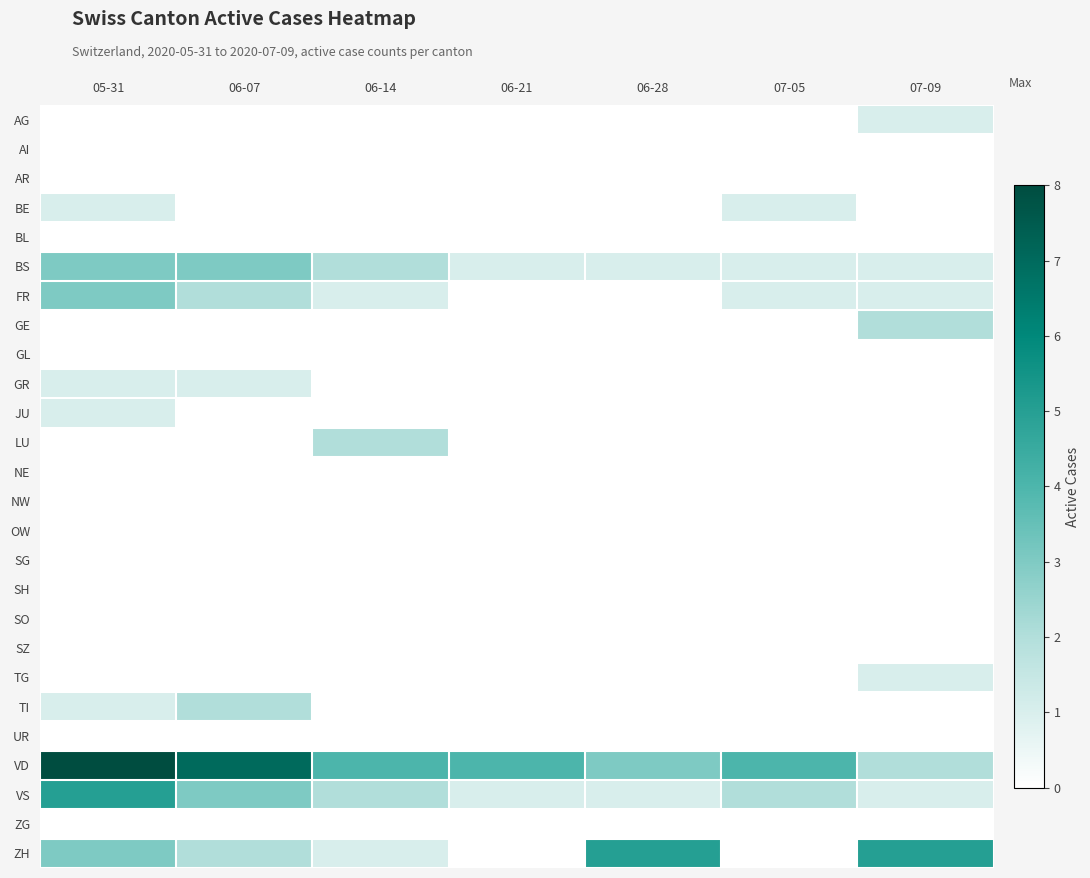

Reading left to right, list all the values displayed in this chart.

AG: 05-31=0	06-07=0	06-14=0	06-21=0	06-28=0	07-05=0	07-09=1
AI: 05-31=0	06-07=0	06-14=0	06-21=0	06-28=0	07-05=0	07-09=0
AR: 05-31=0	06-07=0	06-14=0	06-21=0	06-28=0	07-05=0	07-09=0
BE: 05-31=1	06-07=0	06-14=0	06-21=0	06-28=0	07-05=1	07-09=0
BL: 05-31=0	06-07=0	06-14=0	06-21=0	06-28=0	07-05=0	07-09=0
BS: 05-31=3	06-07=3	06-14=2	06-21=1	06-28=1	07-05=1	07-09=1
FR: 05-31=3	06-07=2	06-14=1	06-21=0	06-28=0	07-05=1	07-09=1
GE: 05-31=0	06-07=0	06-14=0	06-21=0	06-28=0	07-05=0	07-09=2
GL: 05-31=0	06-07=0	06-14=0	06-21=0	06-28=0	07-05=0	07-09=0
GR: 05-31=1	06-07=1	06-14=0	06-21=0	06-28=0	07-05=0	07-09=0
JU: 05-31=1	06-07=0	06-14=0	06-21=0	06-28=0	07-05=0	07-09=0
LU: 05-31=0	06-07=0	06-14=2	06-21=0	06-28=0	07-05=0	07-09=0
NE: 05-31=0	06-07=0	06-14=0	06-21=0	06-28=0	07-05=0	07-09=0
NW: 05-31=0	06-07=0	06-14=0	06-21=0	06-28=0	07-05=0	07-09=0
OW: 05-31=0	06-07=0	06-14=0	06-21=0	06-28=0	07-05=0	07-09=0
SG: 05-31=0	06-07=0	06-14=0	06-21=0	06-28=0	07-05=0	07-09=0
SH: 05-31=0	06-07=0	06-14=0	06-21=0	06-28=0	07-05=0	07-09=0
SO: 05-31=0	06-07=0	06-14=0	06-21=0	06-28=0	07-05=0	07-09=0
SZ: 05-31=0	06-07=0	06-14=0	06-21=0	06-28=0	07-05=0	07-09=0
TG: 05-31=0	06-07=0	06-14=0	06-21=0	06-28=0	07-05=0	07-09=1
TI: 05-31=1	06-07=2	06-14=0	06-21=0	06-28=0	07-05=0	07-09=0
UR: 05-31=0	06-07=0	06-14=0	06-21=0	06-28=0	07-05=0	07-09=0
VD: 05-31=8	06-07=7	06-14=4	06-21=4	06-28=3	07-05=4	07-09=2
VS: 05-31=5	06-07=3	06-14=2	06-21=1	06-28=1	07-05=2	07-09=1
ZG: 05-31=0	06-07=0	06-14=0	06-21=0	06-28=0	07-05=0	07-09=0
ZH: 05-31=3	06-07=2	06-14=1	06-21=0	06-28=5	07-05=0	07-09=5